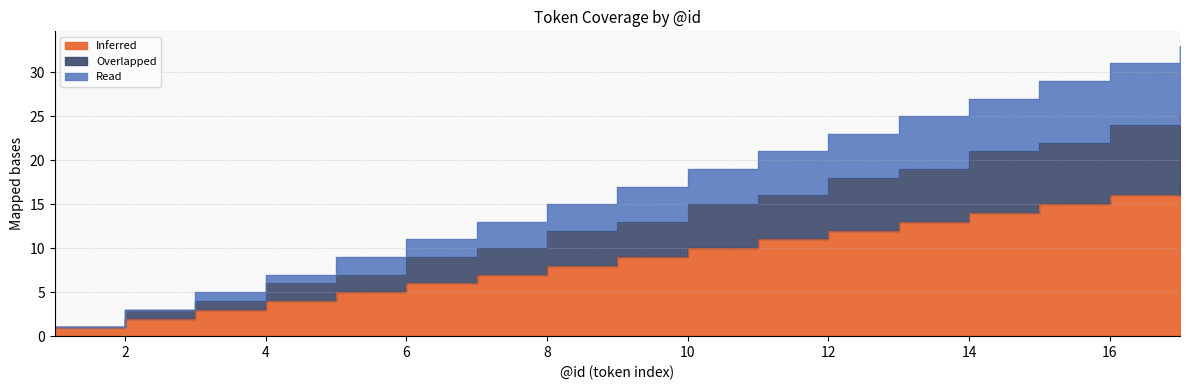

Which has a higher value, 9 or 5?

9